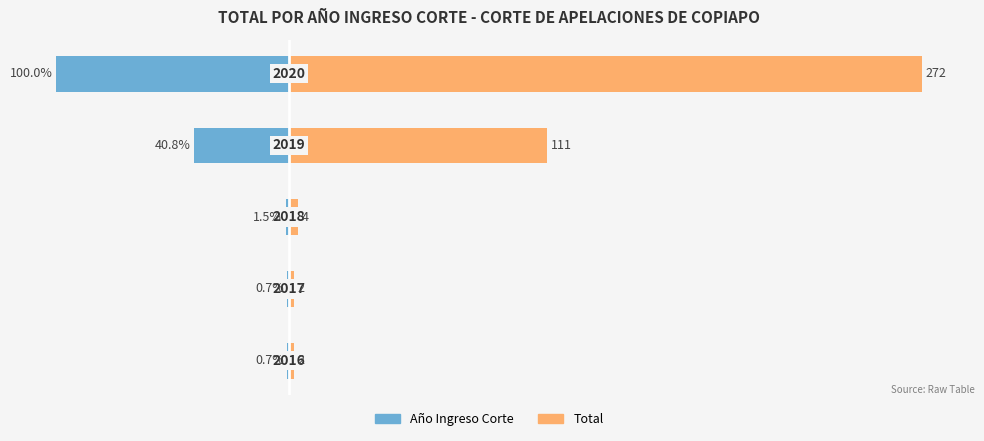

Reading right to left, extract all data points from this chart.

Año Ingreso Corte: 4=-100.0	3=-40.8	2=-1.5	1=-0.7	0=-0.7
Total: 4=272.0	3=111.0	2=4.0	1=2.0	0=2.0